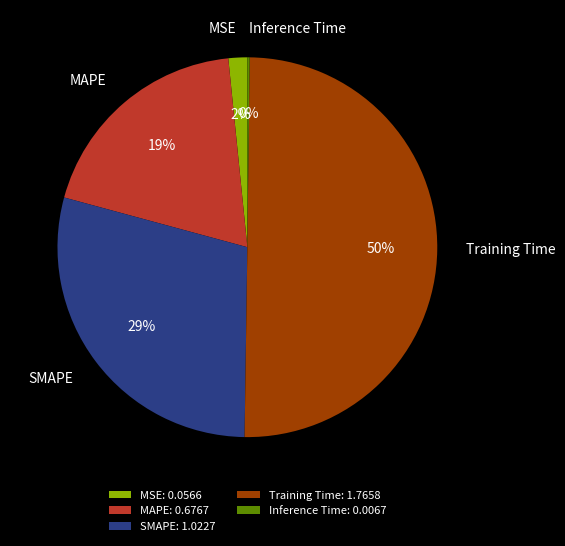

What is the ratio of the value at MAPE to the value at Training Time?

0.4